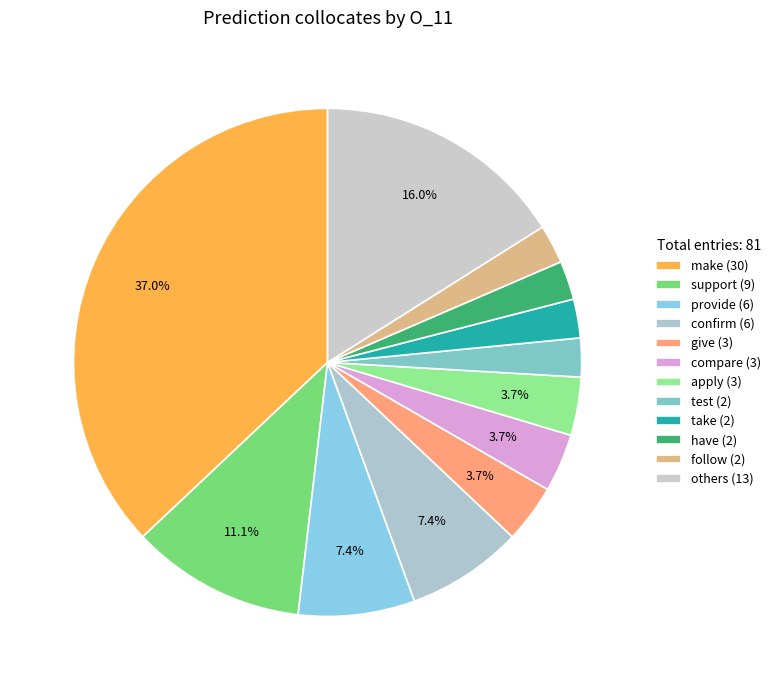

How many slices are in this pie chart?

12